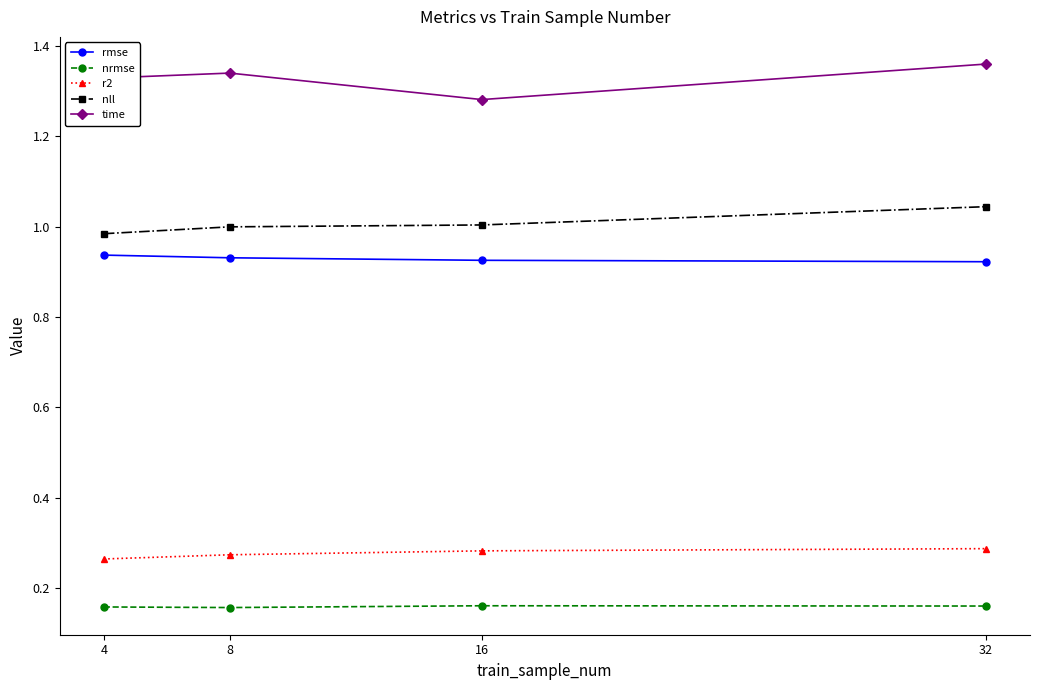

Which series has the largest range (max minus min)?

time